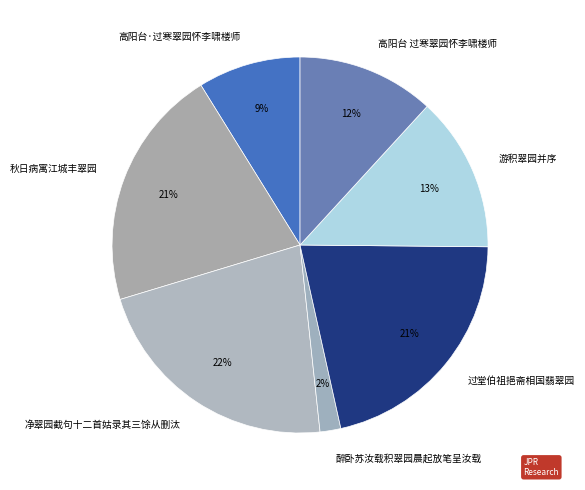

Which slice is the smallest?

醉卧苏汝载积翠园晨起放笔呈汝载